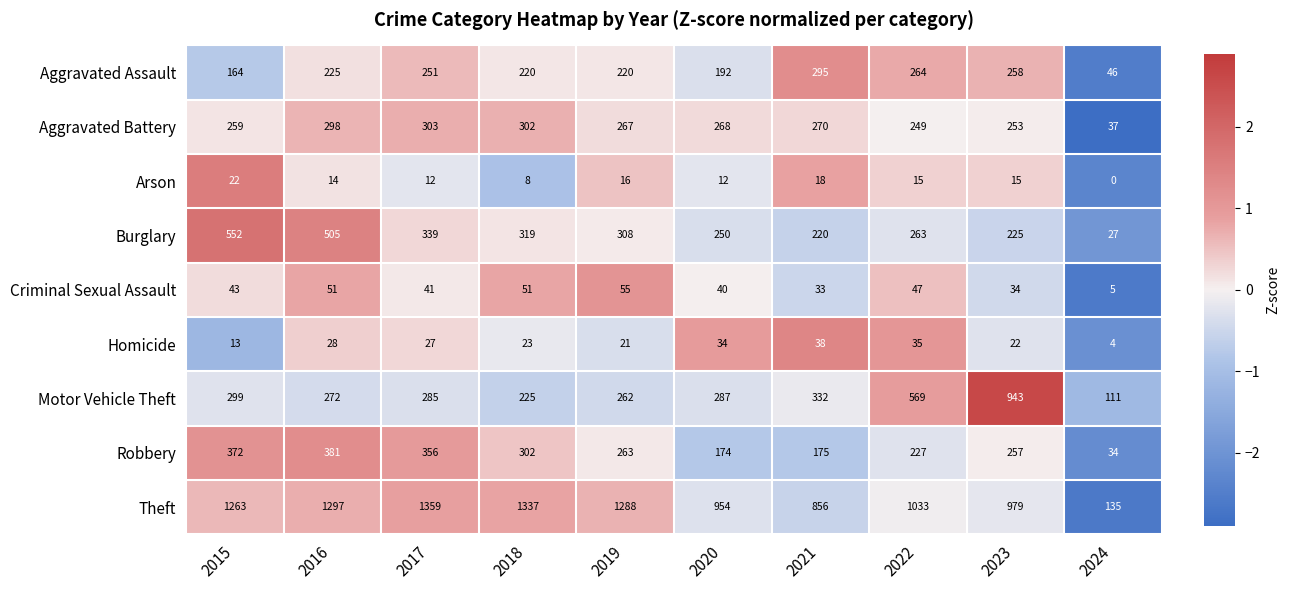

What value does the Robbery series have at 2016, to the nearest 50?

400